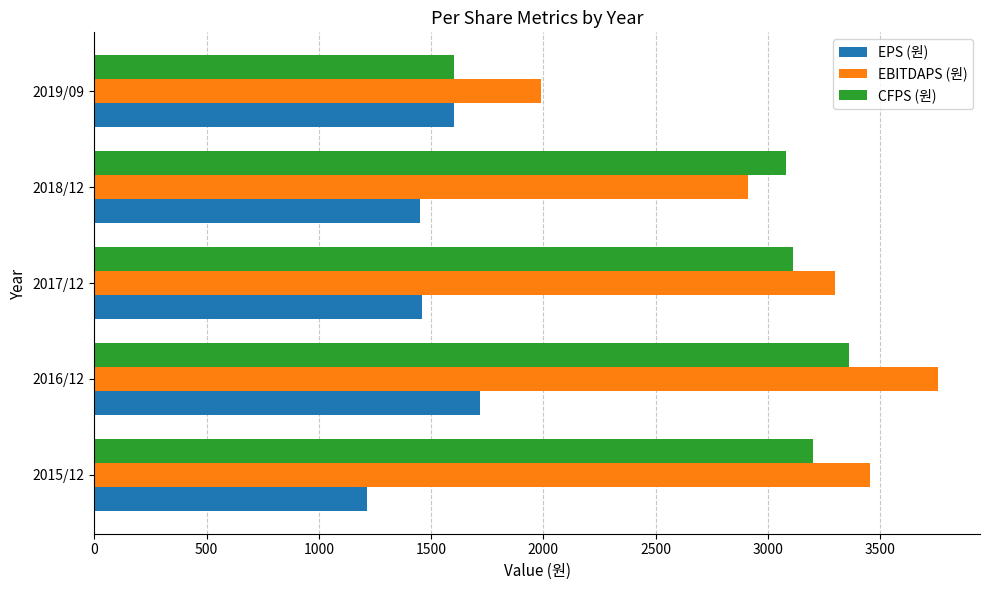

What is the difference between the maximum and minimum values in the EPS (원) series?

507